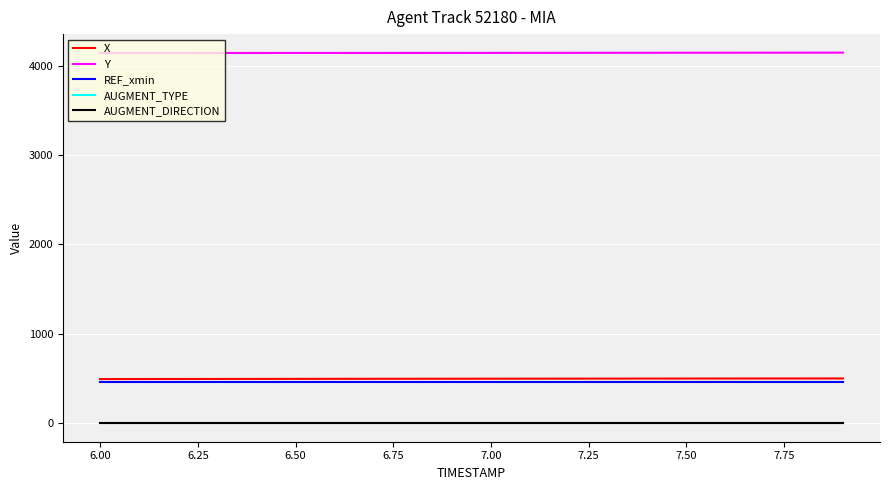

True or false: Y and REF_xmin cross at least once.

False